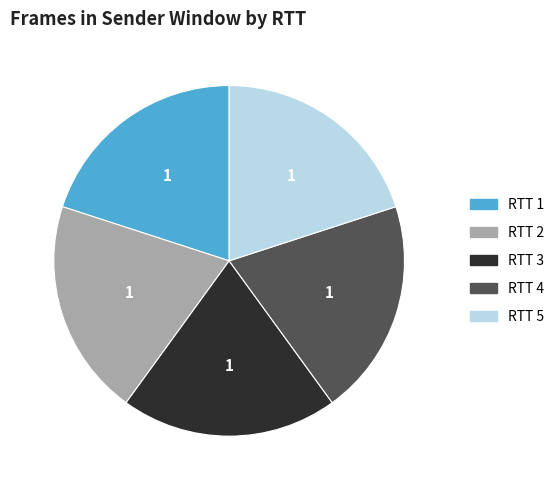

The RTT 2 slice represents 20% of the pie. True or false?

True